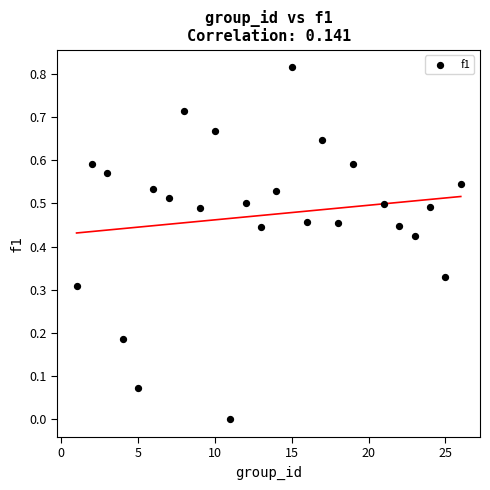

What is the range of X values (max minus min)?

25.0